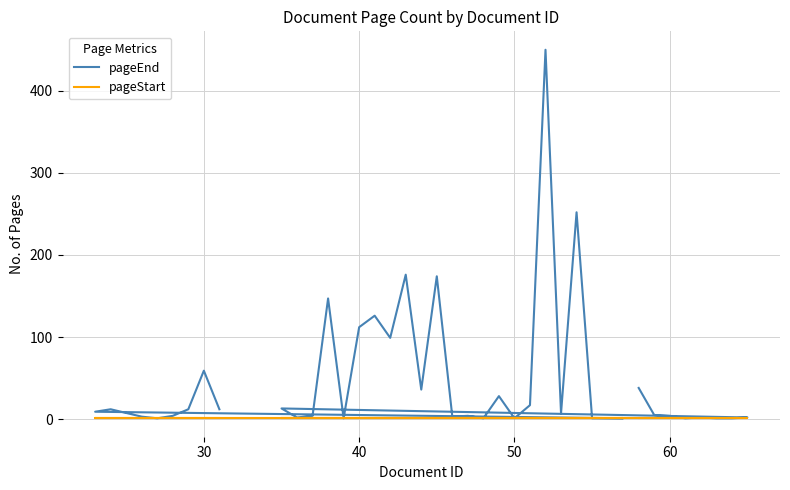

What is the average value of the pageEnd series?

47